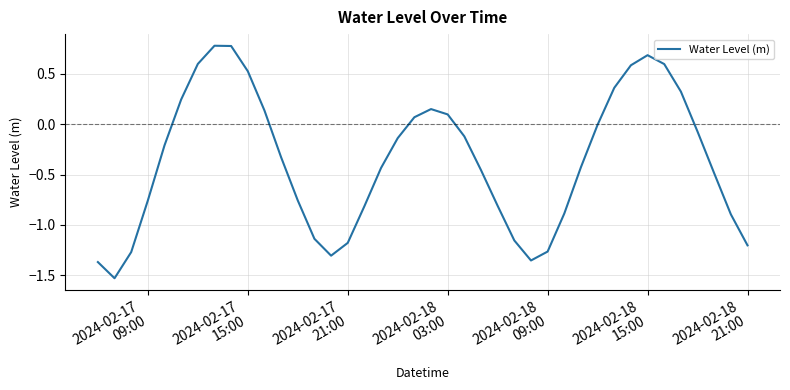

What is the maximum value shown in the chart?

0.8